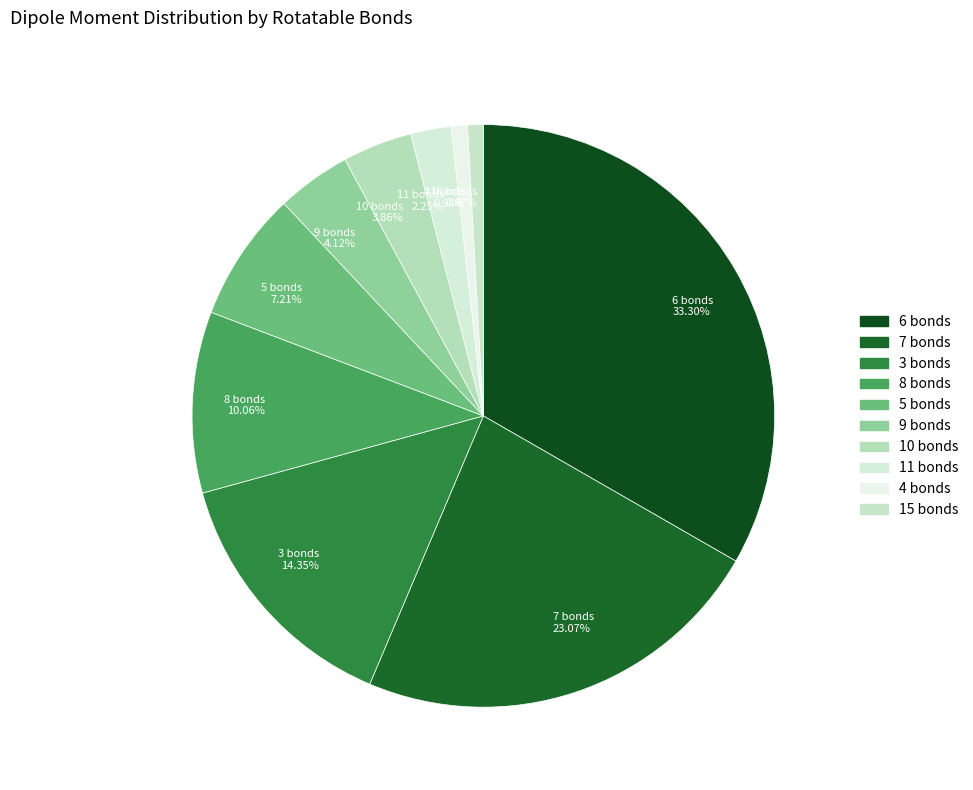

Do 10 bonds 3.86% and 9 bonds 4.12% together represent more than half of the pie?

No